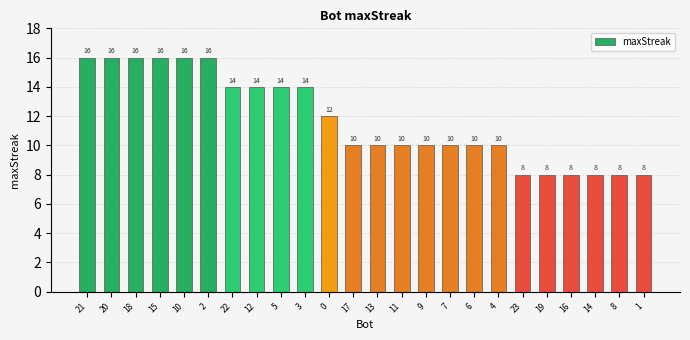

Where does the data first go above 10?

21